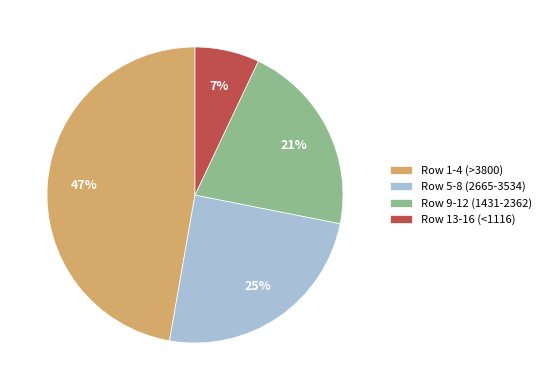

To the nearest percent, what percentage of the pie is Row 5-8 (2665-3534)?

25%